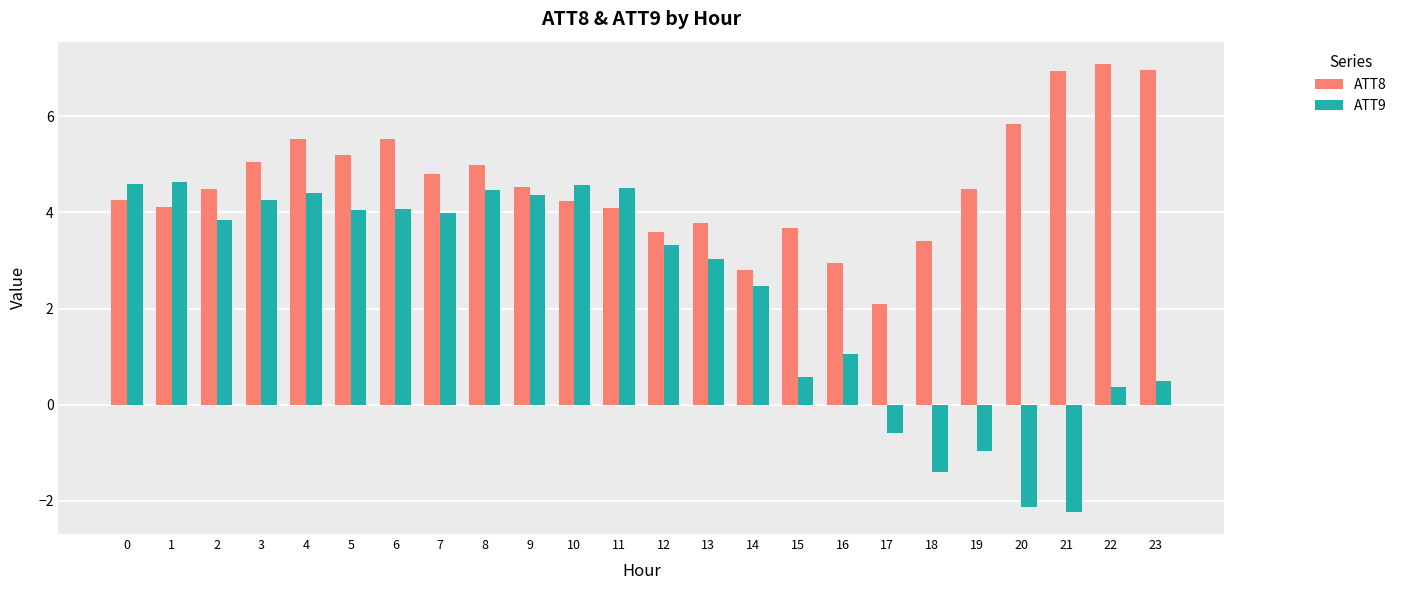

Count the number of data series in this chart.

2